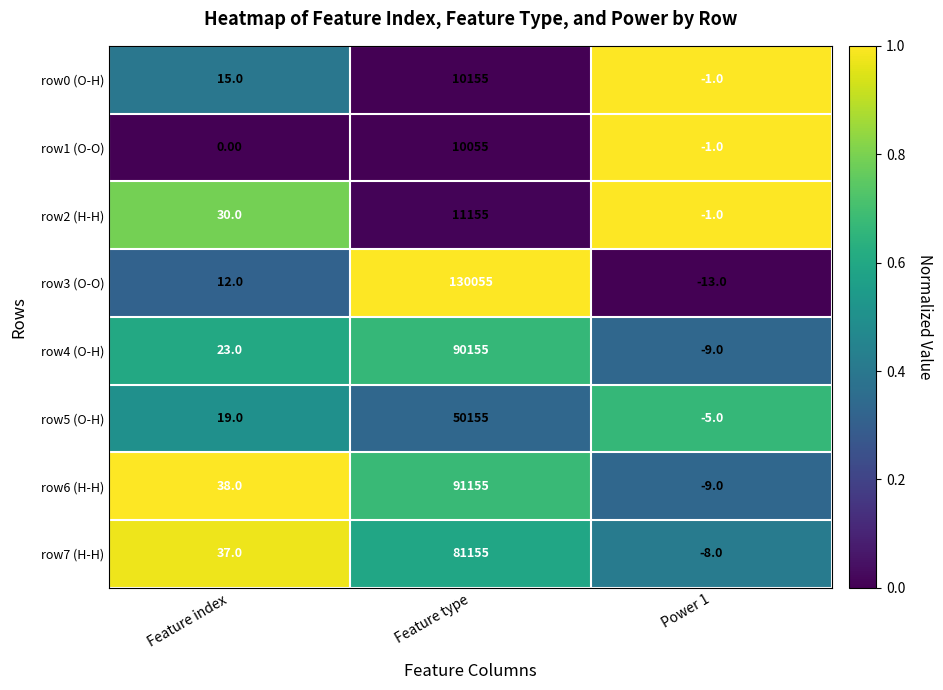

What is the spread (max minus min) of values at Feature type?

120000